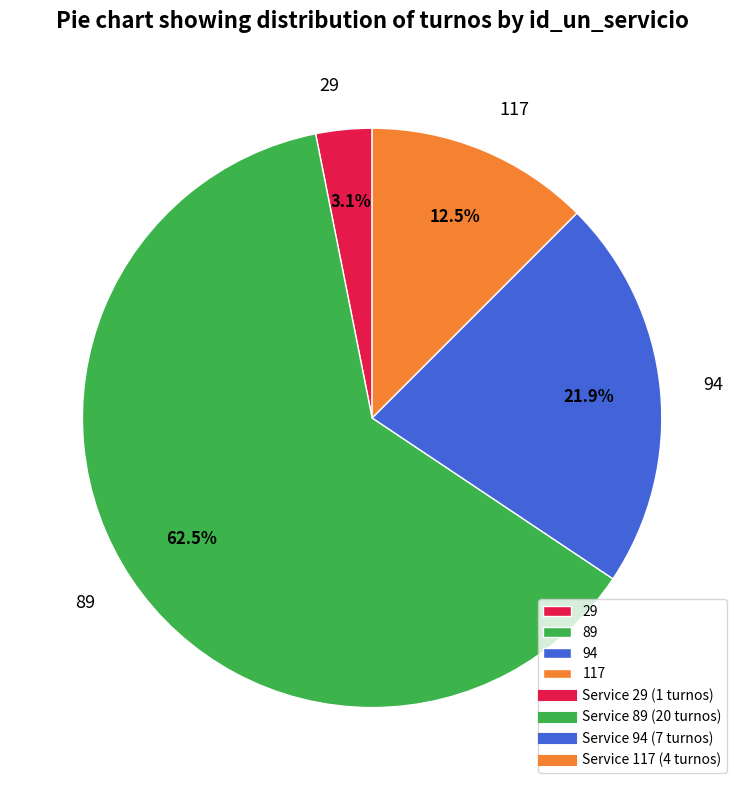

Which category has the biggest portion of the pie?

89